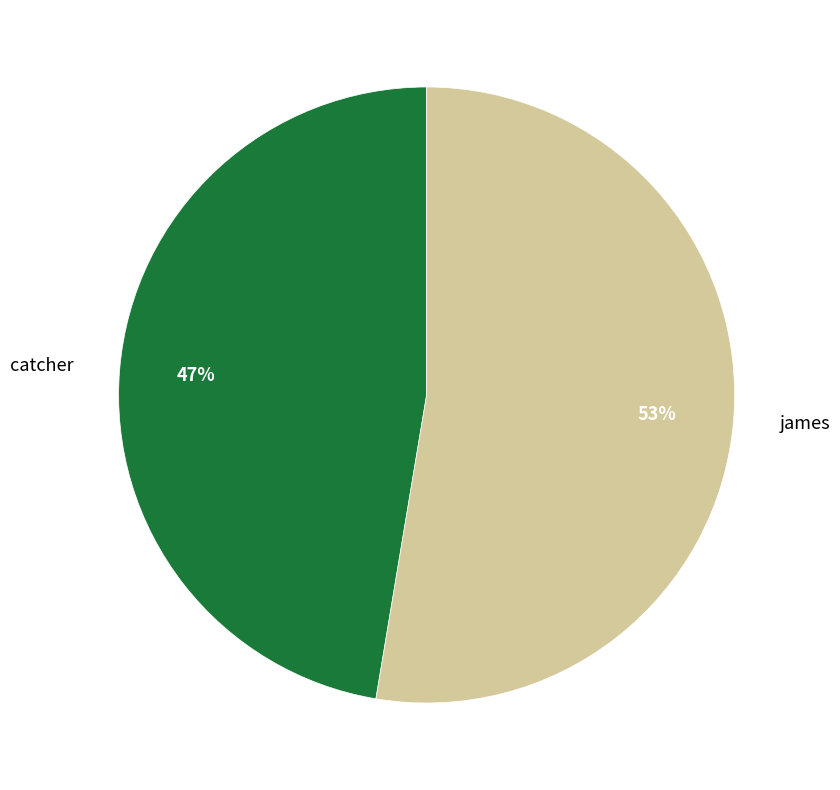

To the nearest percent, what is the combined percentage of catcher and james?

100%